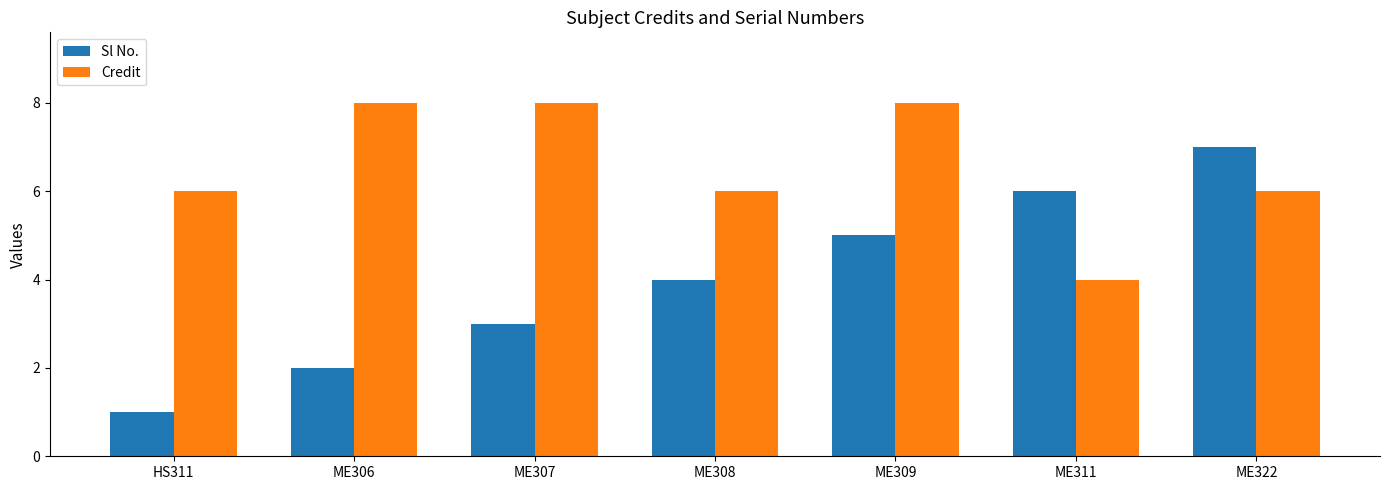

What is the sum of the Sl No. values at ME307 and HS311?

4